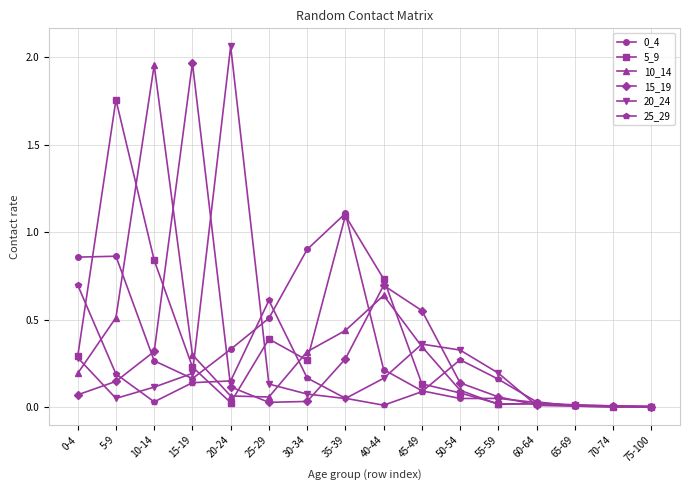

True or false: 25_29 and 15_19 cross at least once.

True